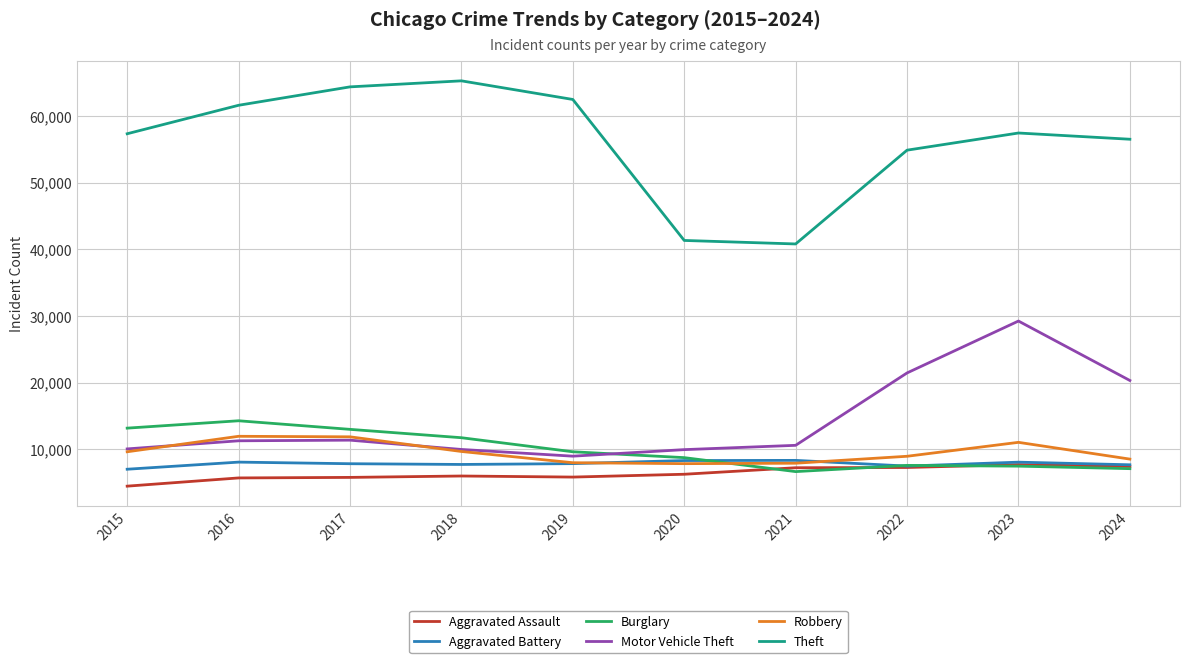

What is the spread (max minus min) of values at 2019?

56655